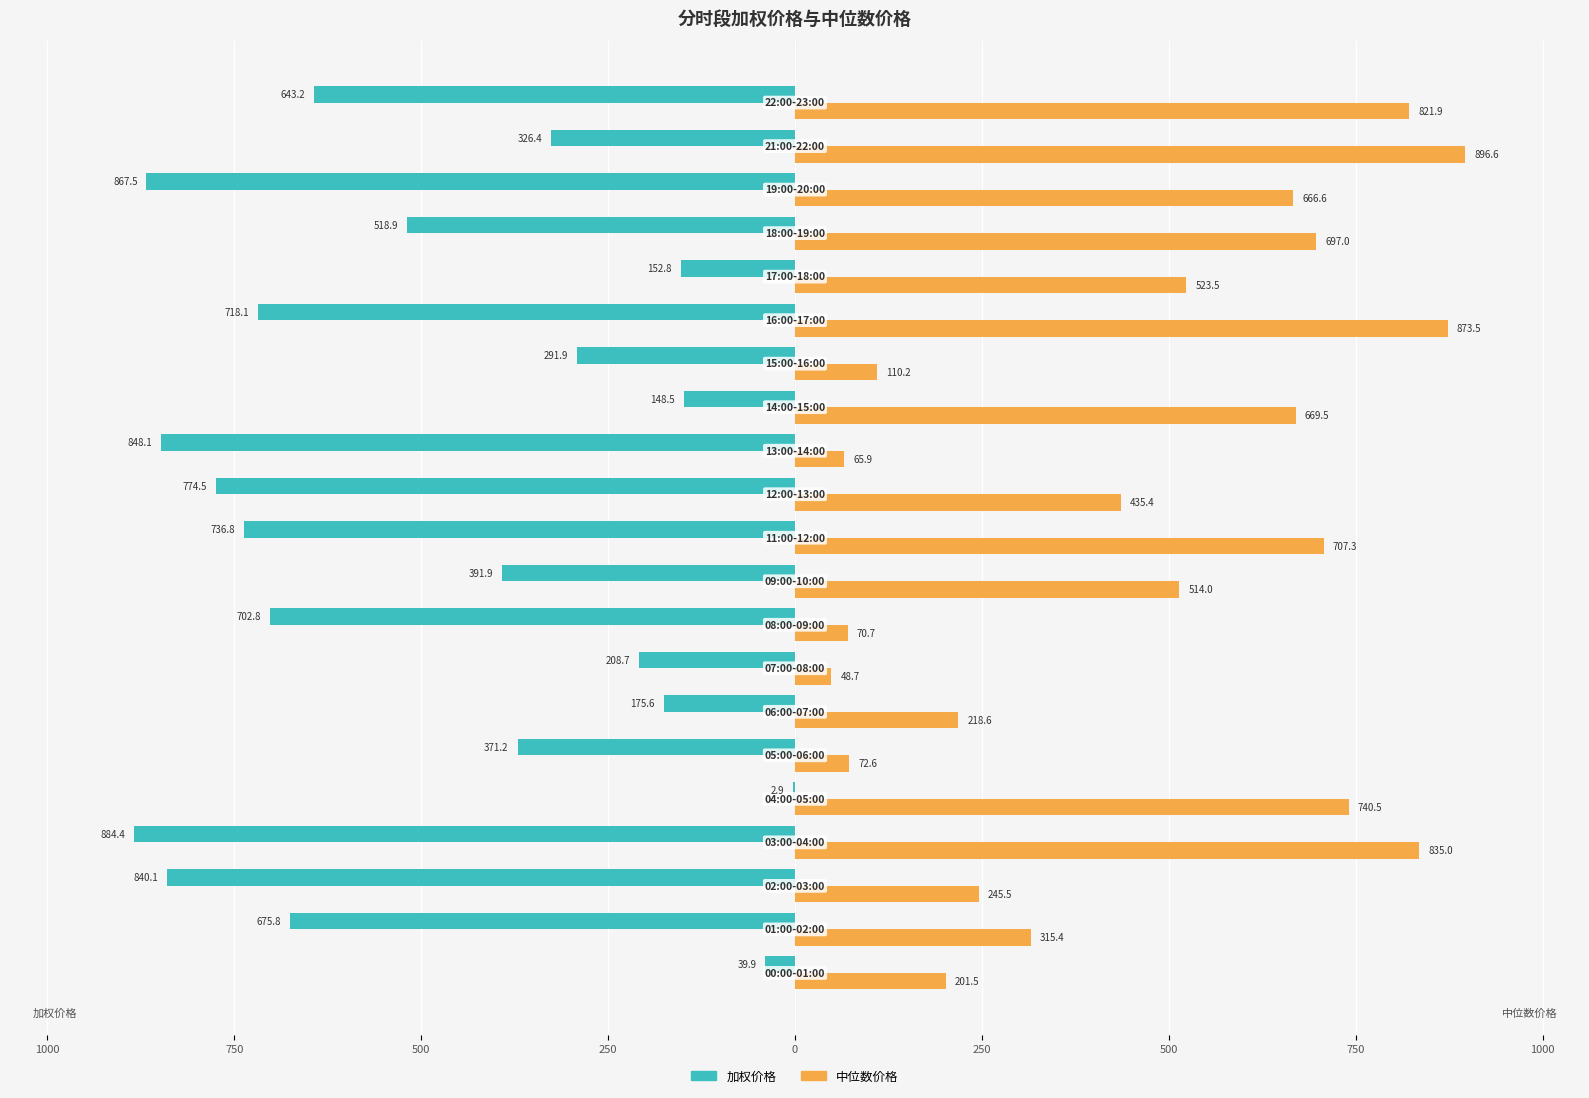

Which series has the largest range (max minus min)?

加权价格